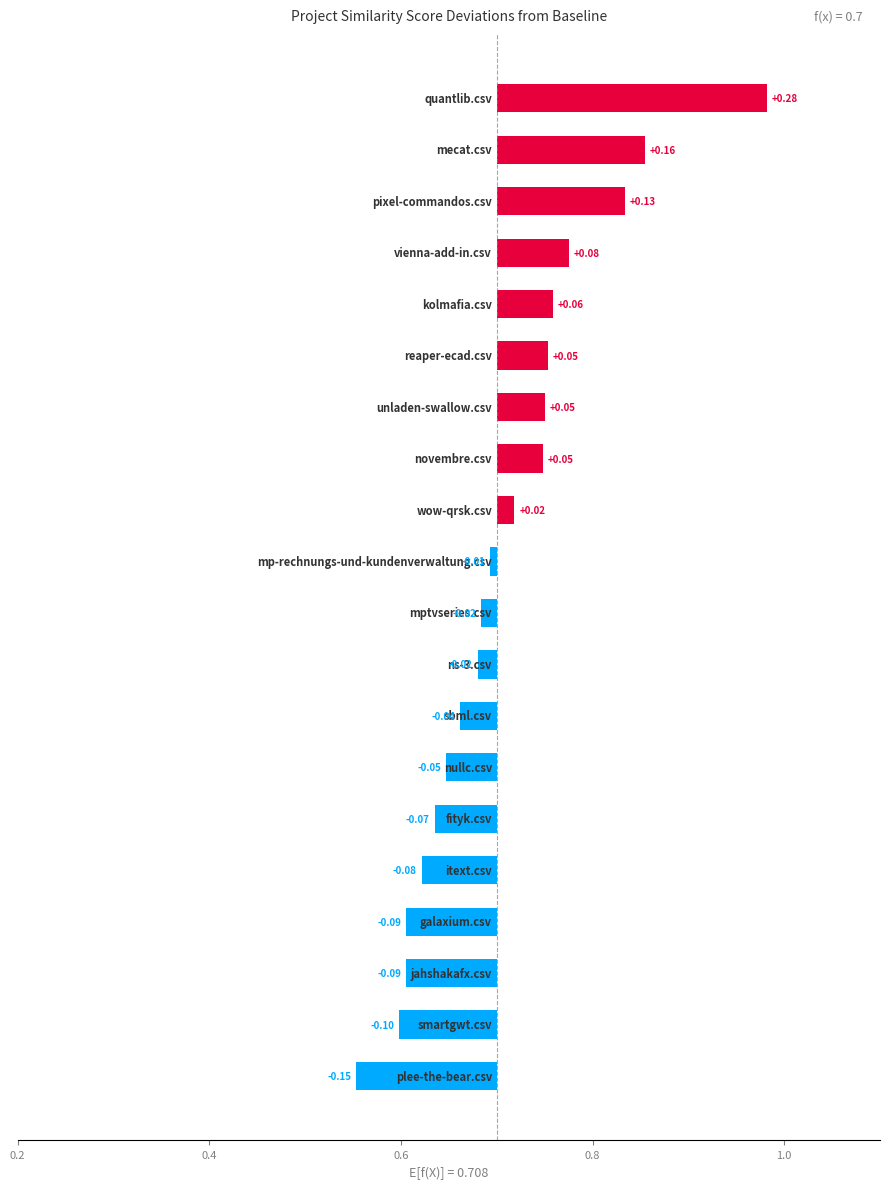

True or false: the data shows 0.0 at 16.

False